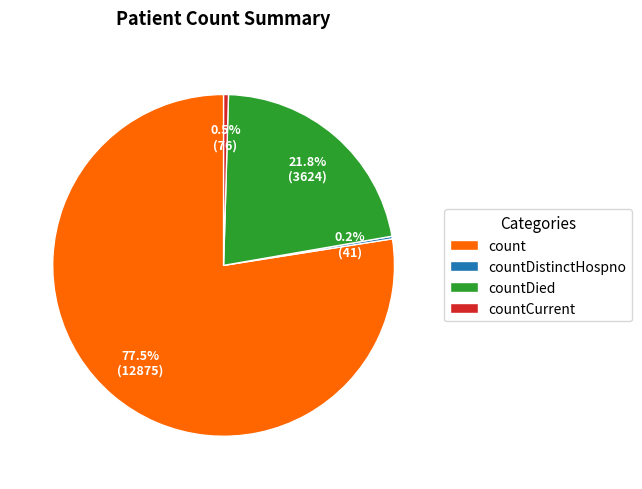

Which category has the biggest portion of the pie?

count